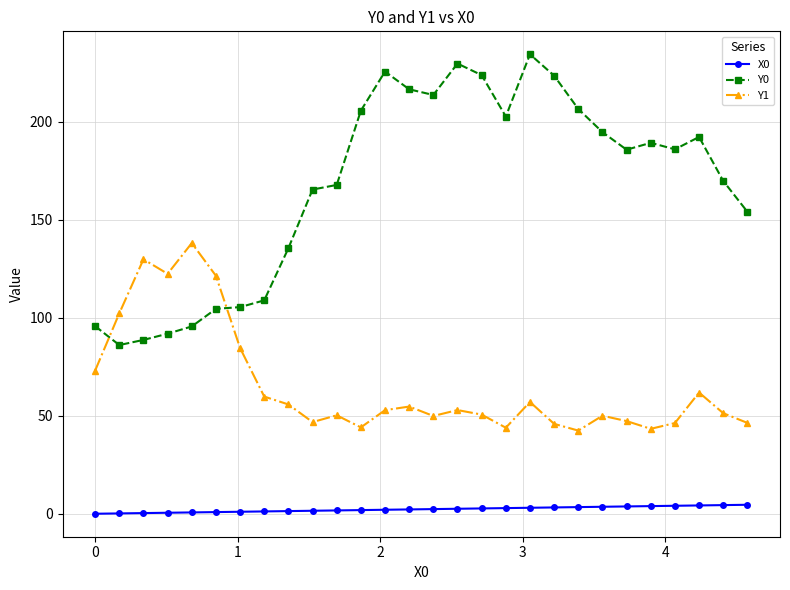

Which series has the largest total across all categories?

Y0